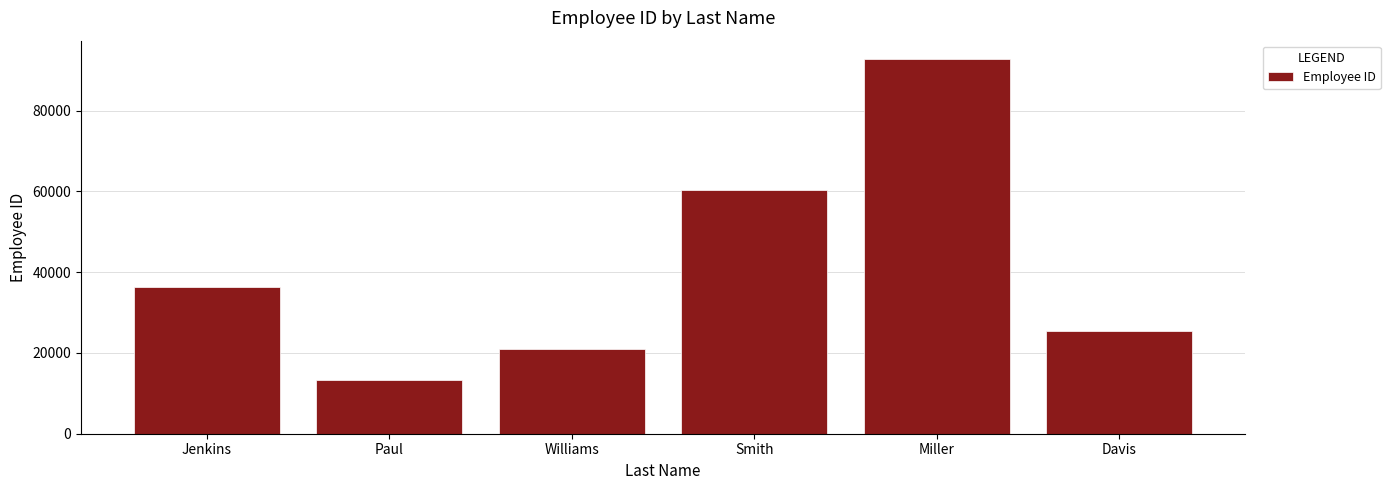

At which label is the value closest to 52970?

Smith